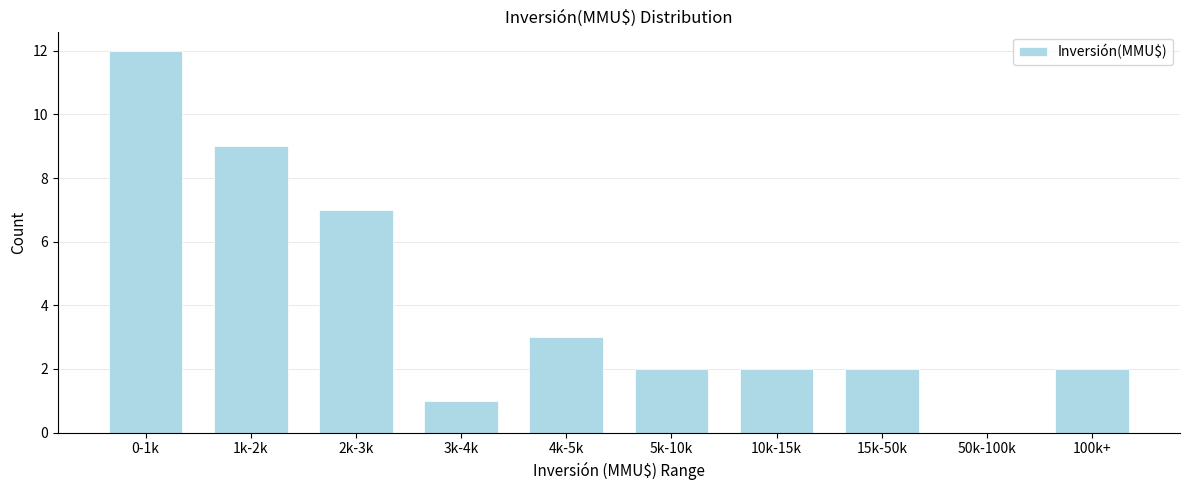

Reading left to right, extract all data points from this chart.

0-1k=12	1k-2k=9	2k-3k=7	3k-4k=1	4k-5k=3	5k-10k=2	10k-15k=2	15k-50k=2	50k-100k=0	100k+=2